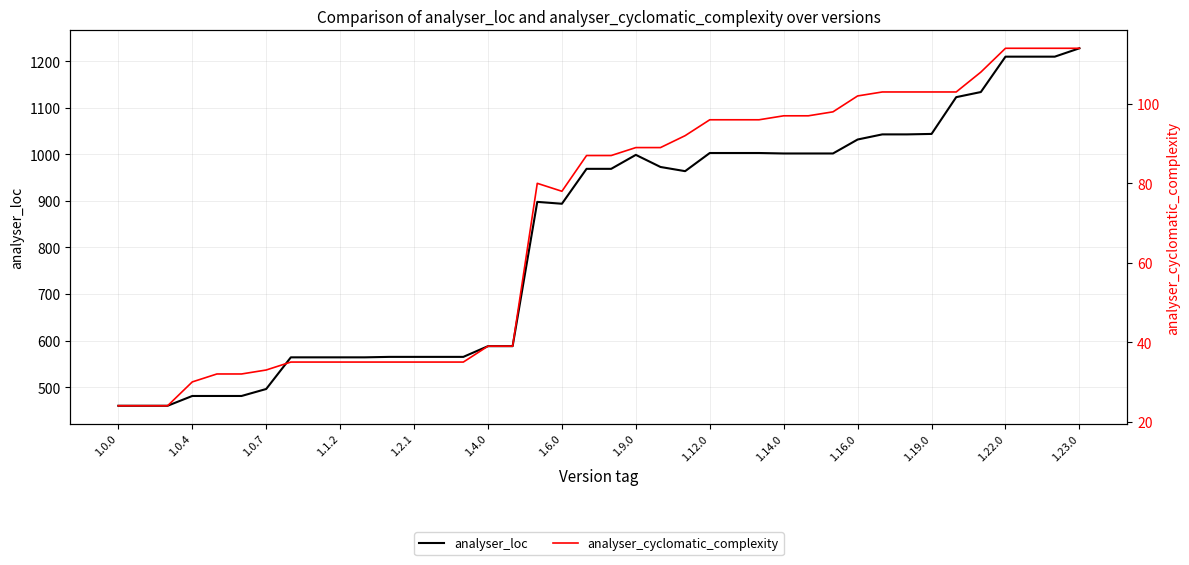

The analyser_loc series shows 1228 at 1.23.0. True or false?

True